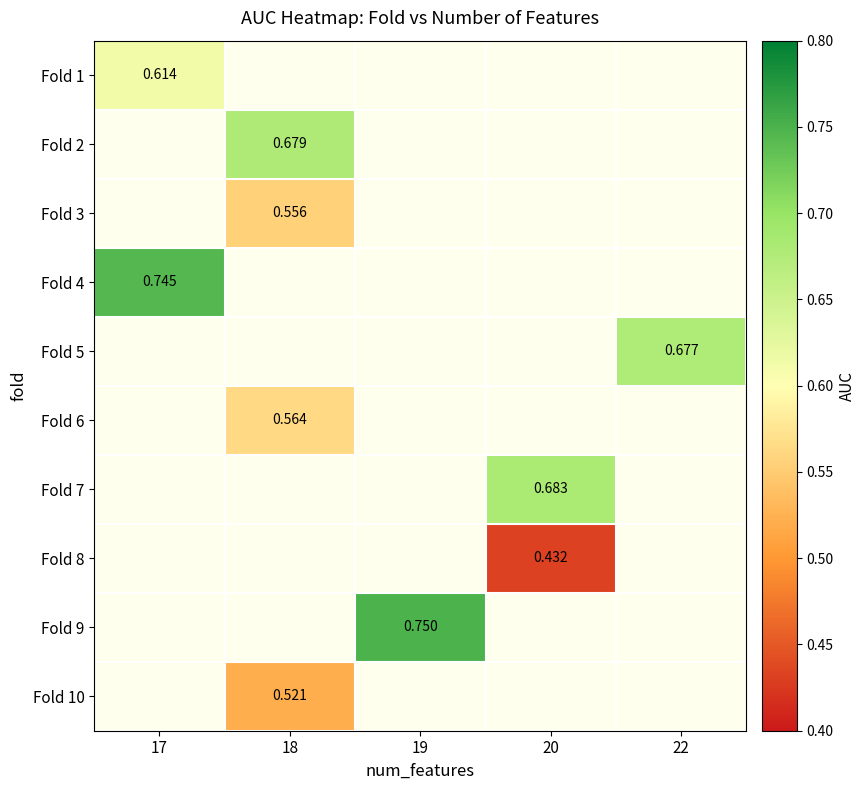

How many series are shown in this chart?

10